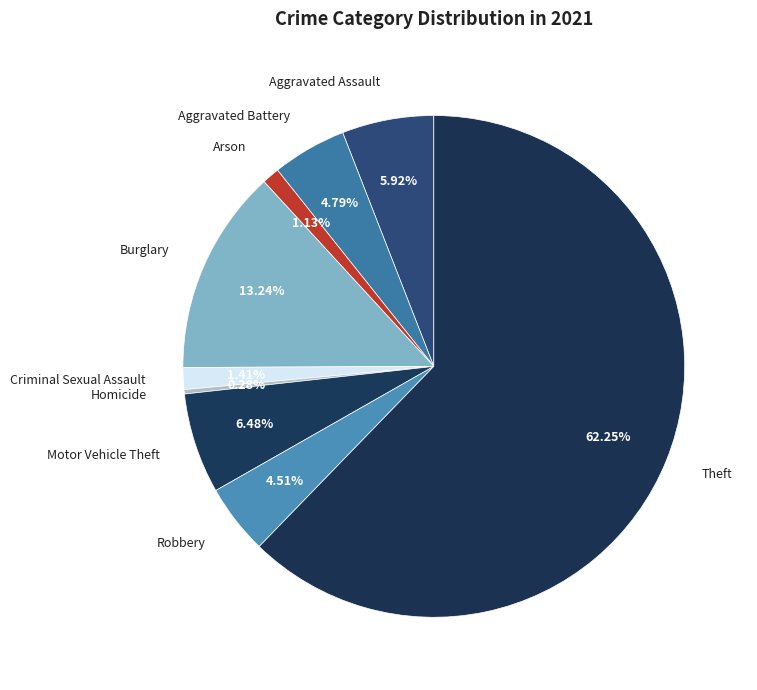

Is there a majority slice in this chart?

Yes